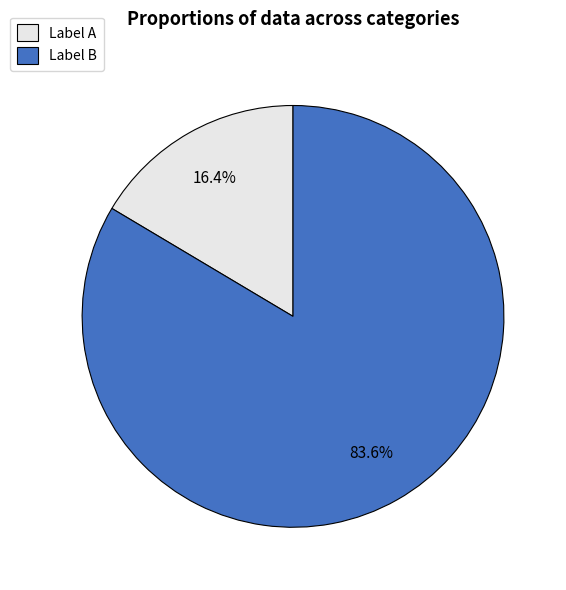

What percentage do Label B and Label A together represent?

100.0%